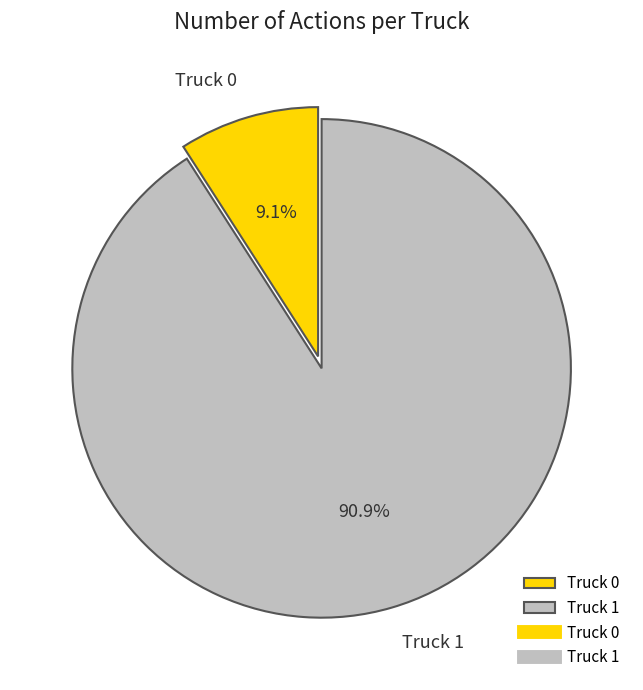

Is there any slice that represents more than half of the pie?

Yes